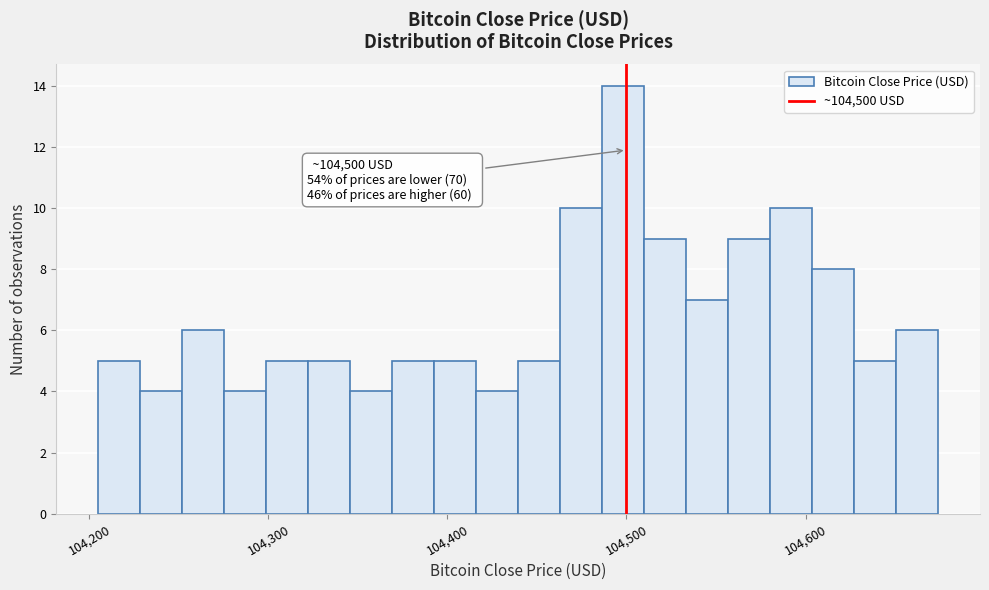

Read against the x-axis, roughly where is the centre of the tallest bar?

104500